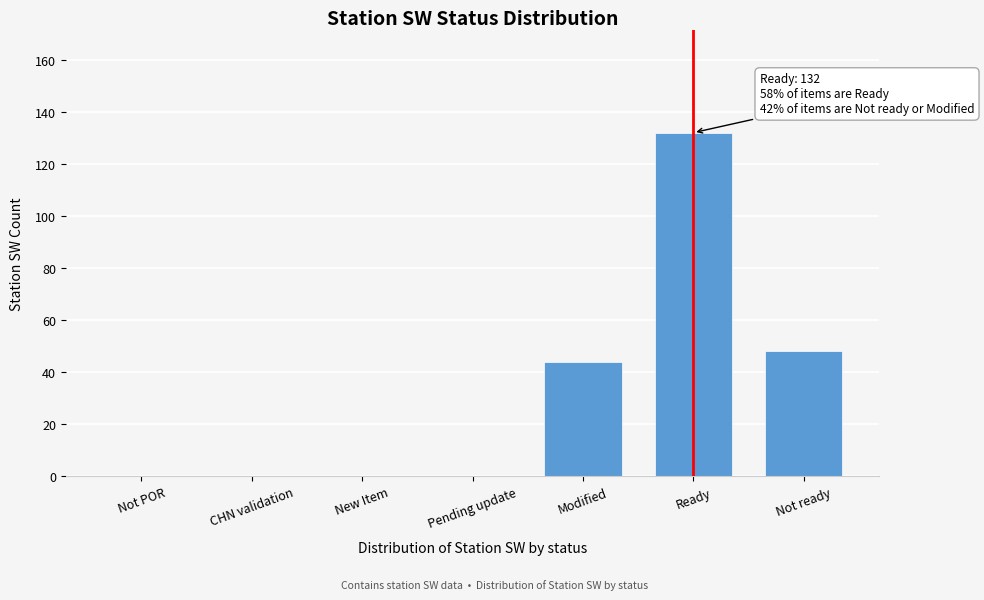

Reading left to right, list all the values displayed in this chart.

Not POR=0	CHN validation=0	New Item=0	Pending update=0	Modified=44	Ready=132	Not ready=48